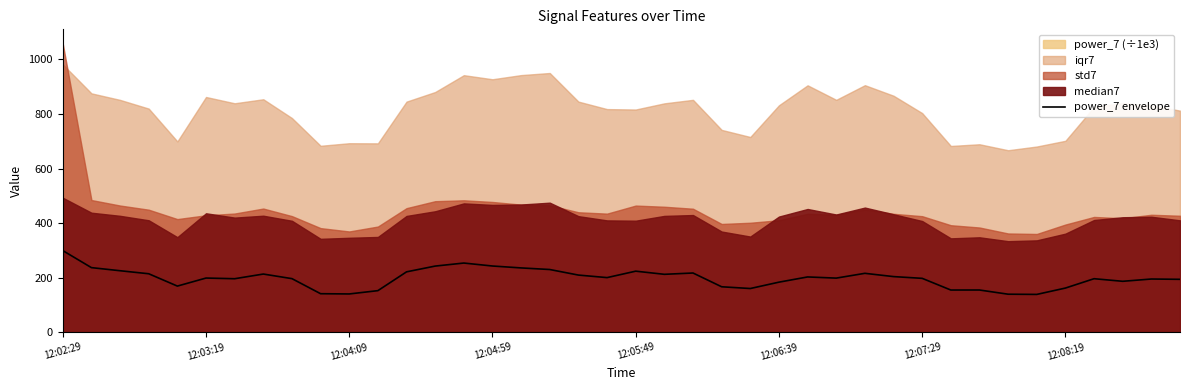

True or false: power_7 envelope has a value of 223.7 at 12:05:49.

True